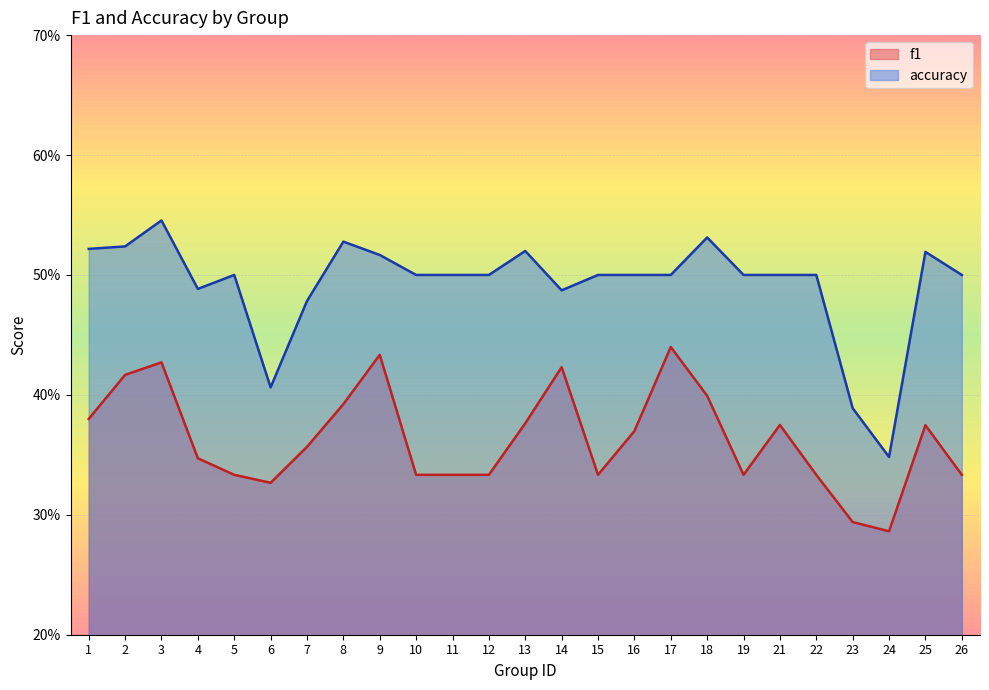

In f1, how many points are lower than both neighbors (excluding endpoints)?

4